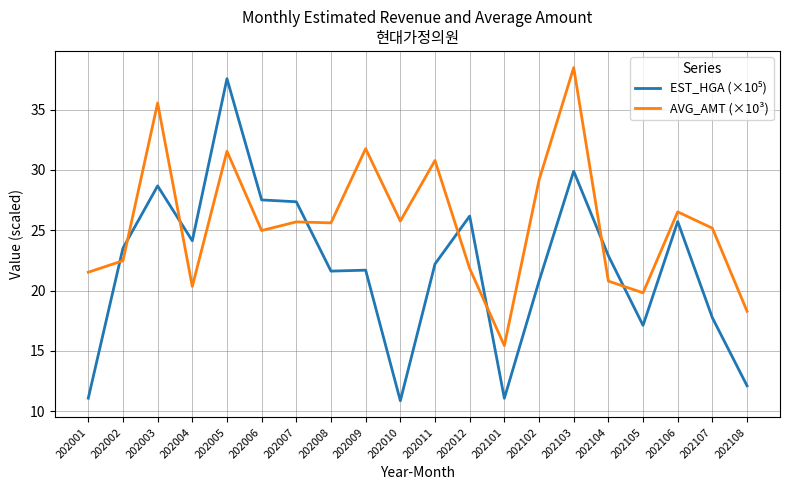

What is the minimum value shown in the chart?

10.9